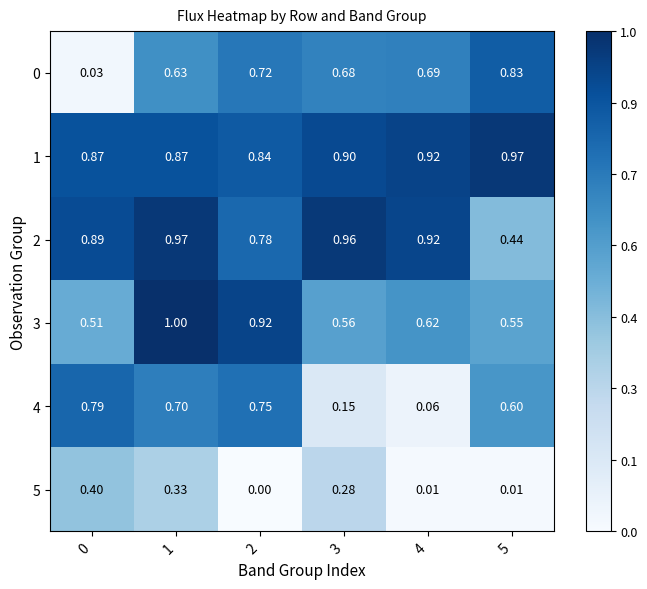

Is the value of 0 at 0 greater than the value of 2 at 4?

No